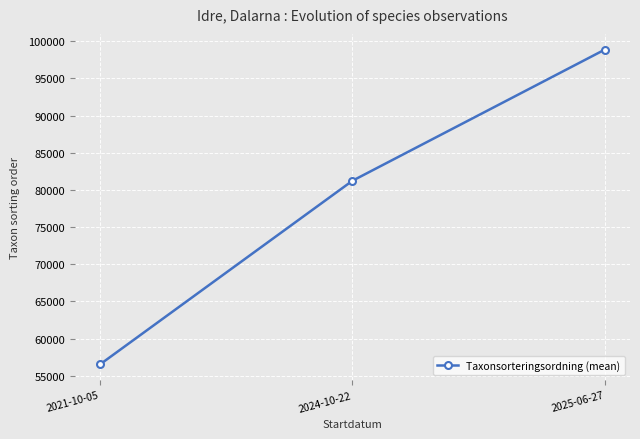

What is the average value?

78874.0